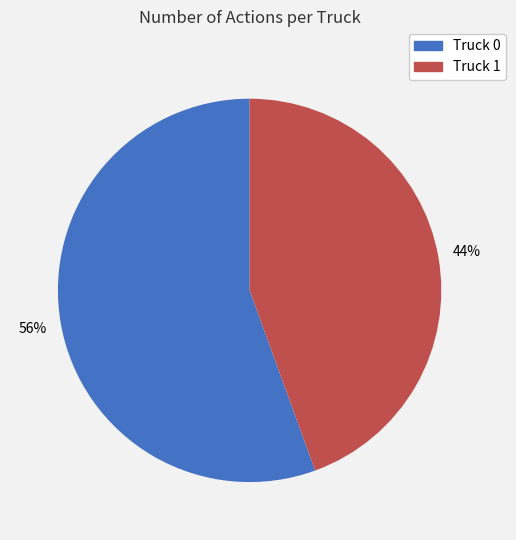

Count the number of slices in the pie.

2